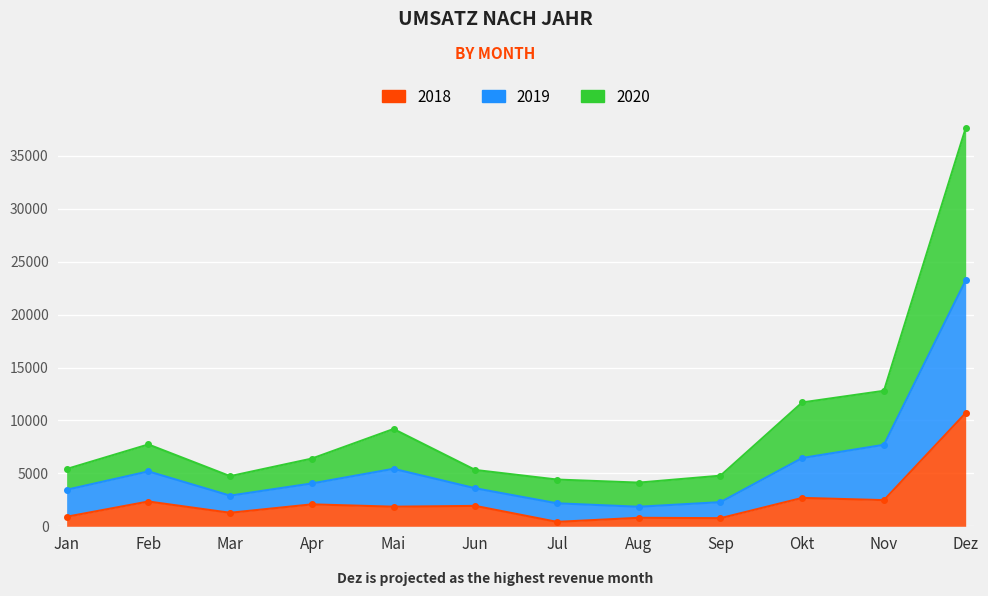

How many lines are shown in the chart?

3